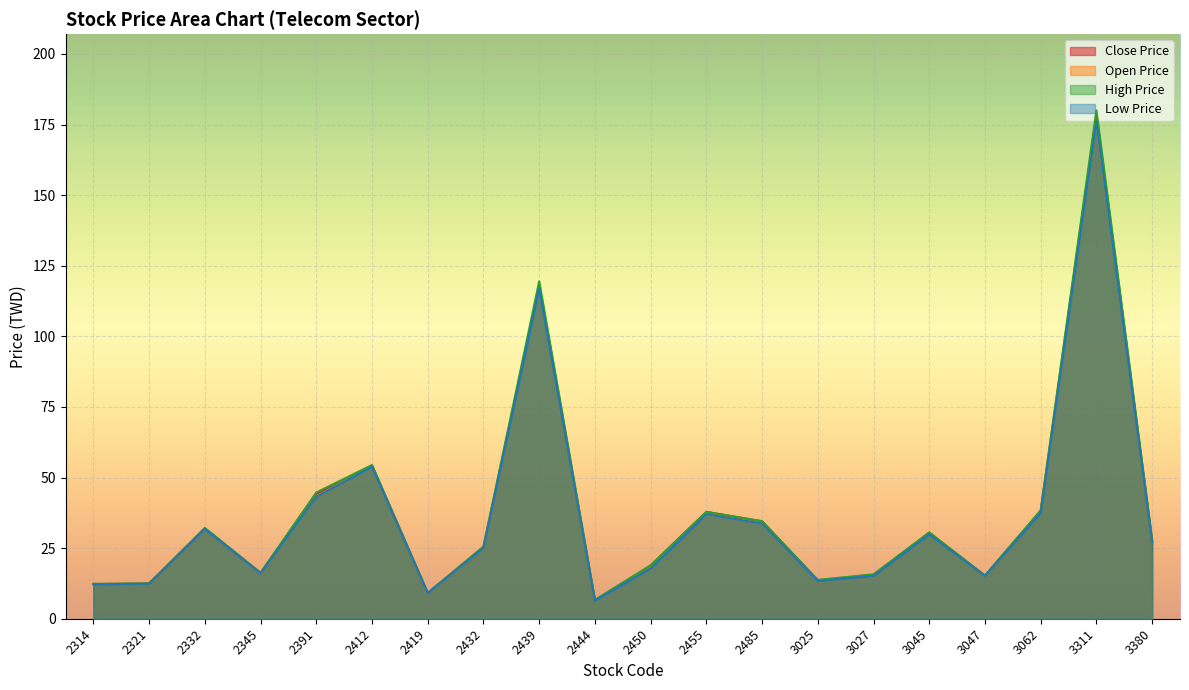

Is the value of Open Price at 3027 greater than the value of Low Price at 3027?

Yes